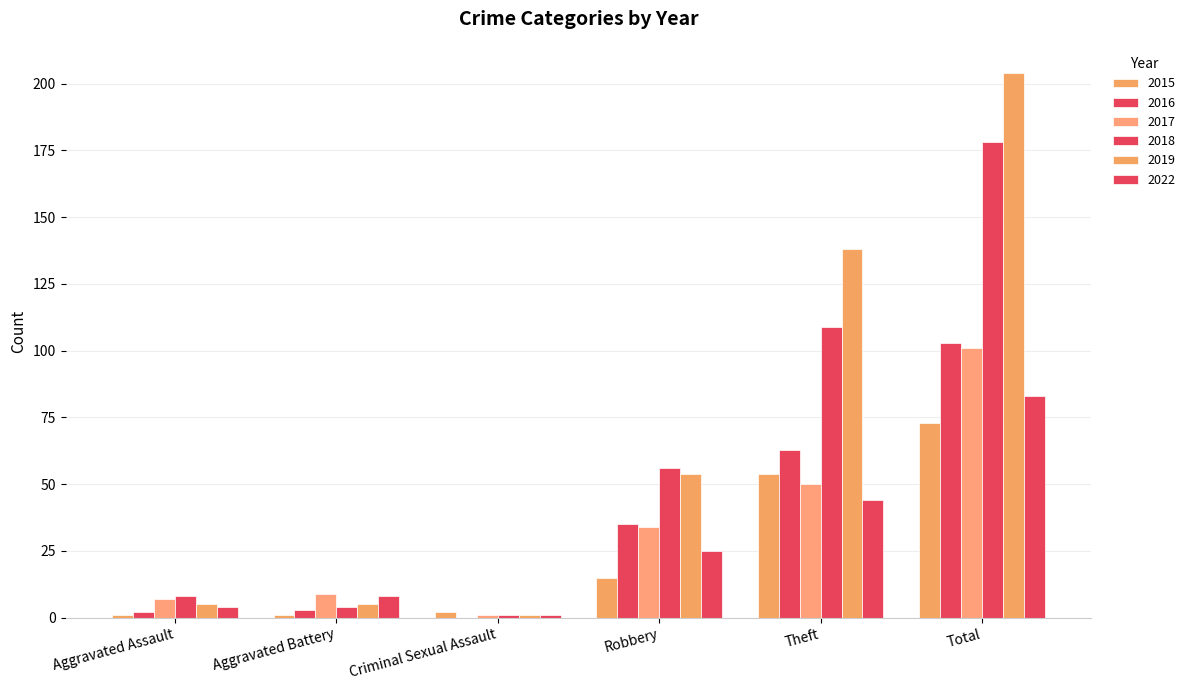

At how many categories does at least one series exceed 54?

3